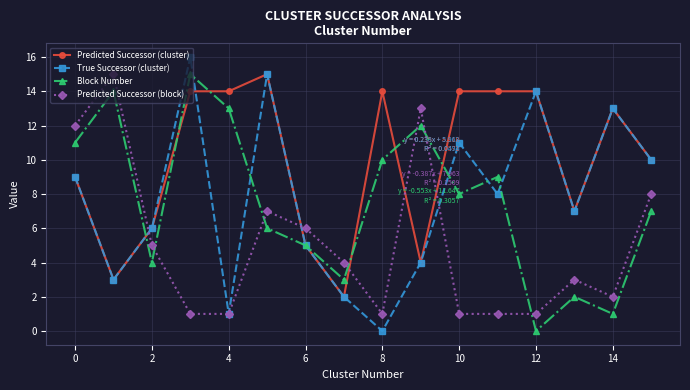

Which series has the largest total across all categories?

Predicted Successor (cluster)